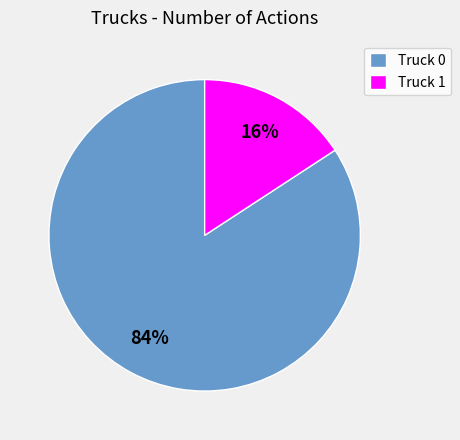

Which has a higher value, Truck 0 or Truck 1?

Truck 0